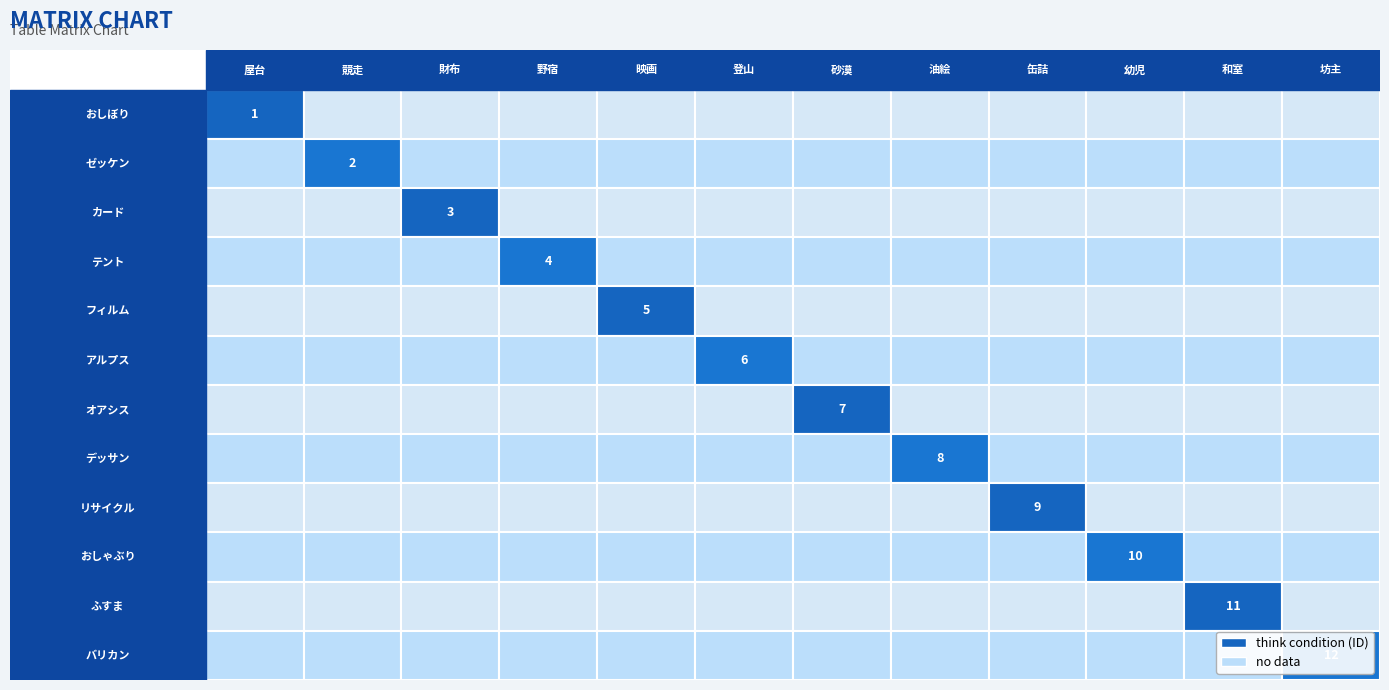

What is the maximum value for row_4?

5